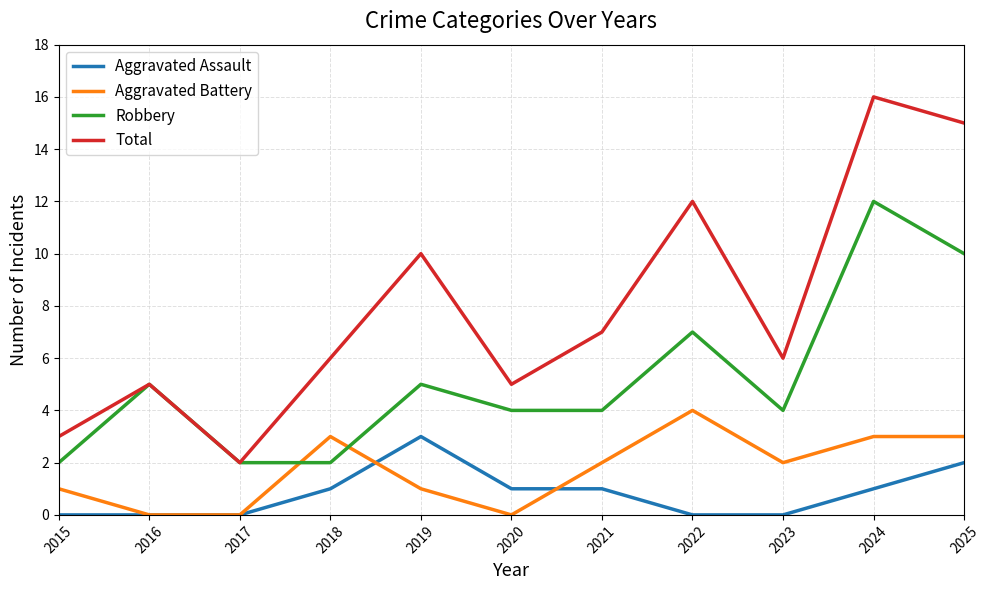

True or false: Total and Aggravated Battery intersect in this chart.

False